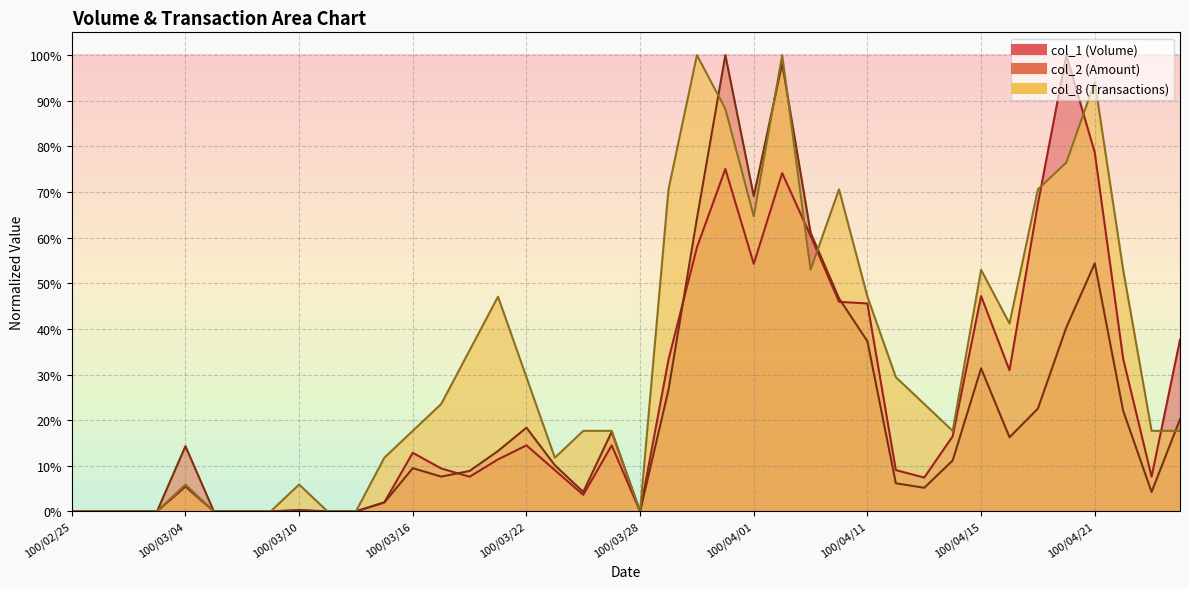

Which category has the highest value in the col_2 series?

100/03/31